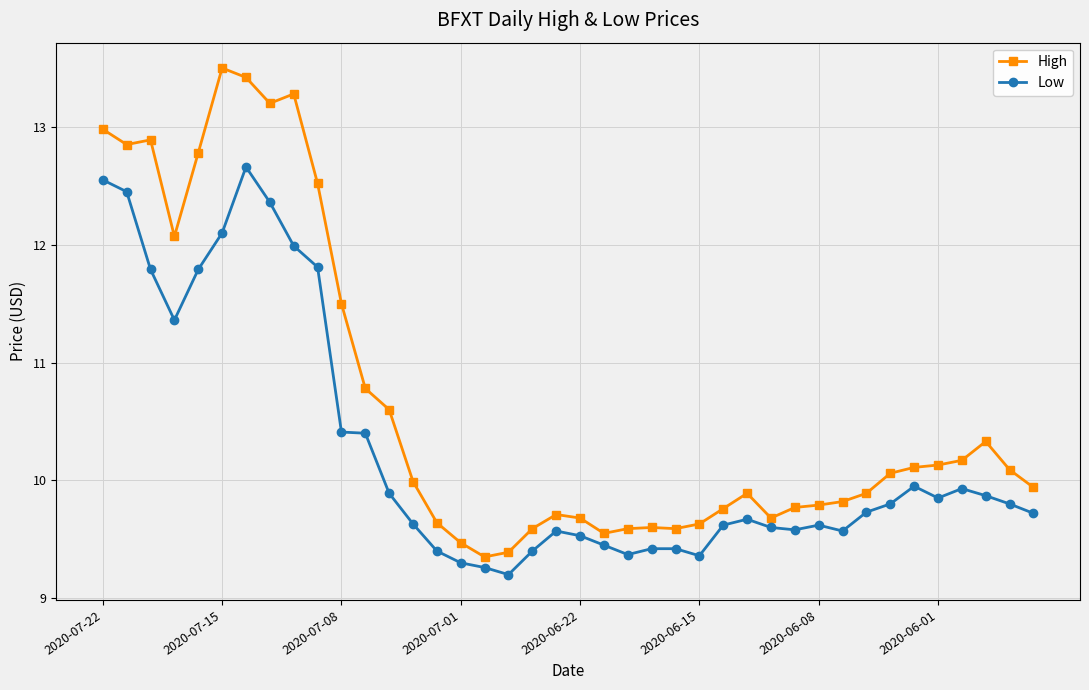

What is the highest value of the Low series?

12.7